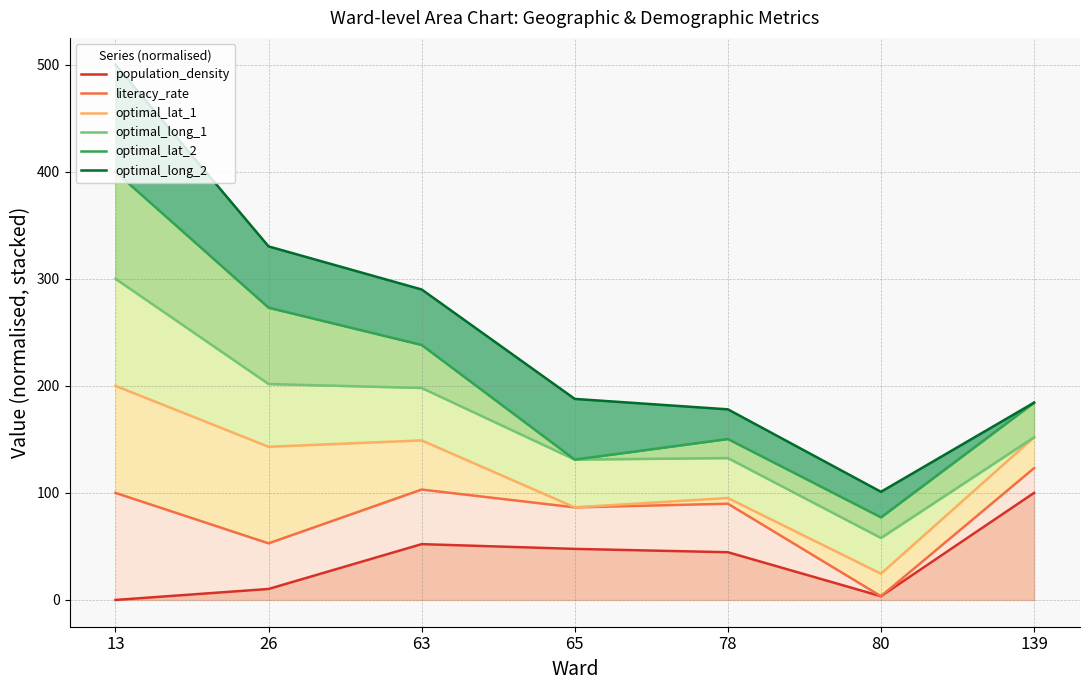

Where is the first local maximum for population_density?

63